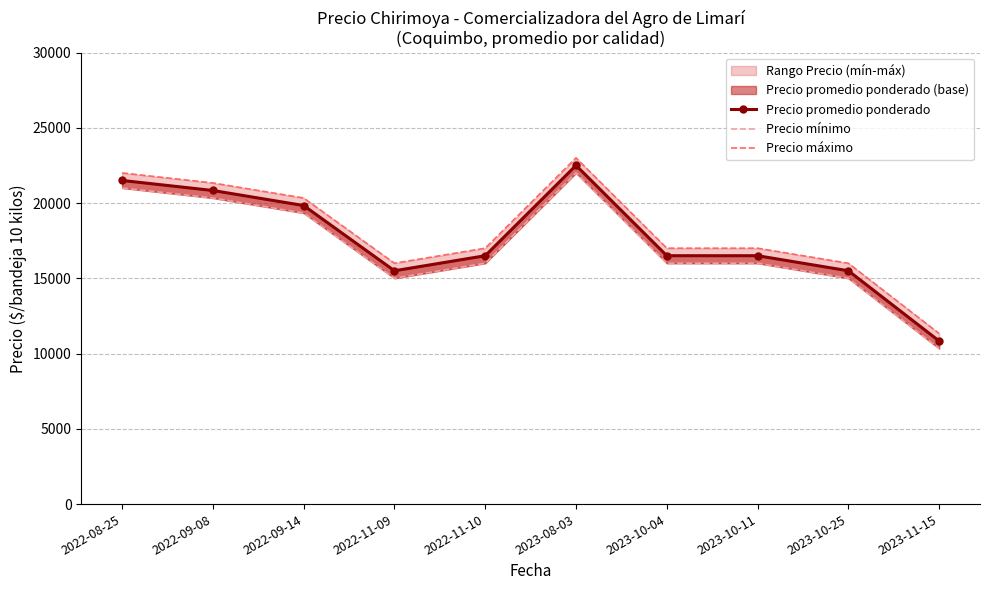

What is the approximate value of Precio mínimo at 2023-10-04?

16000.0